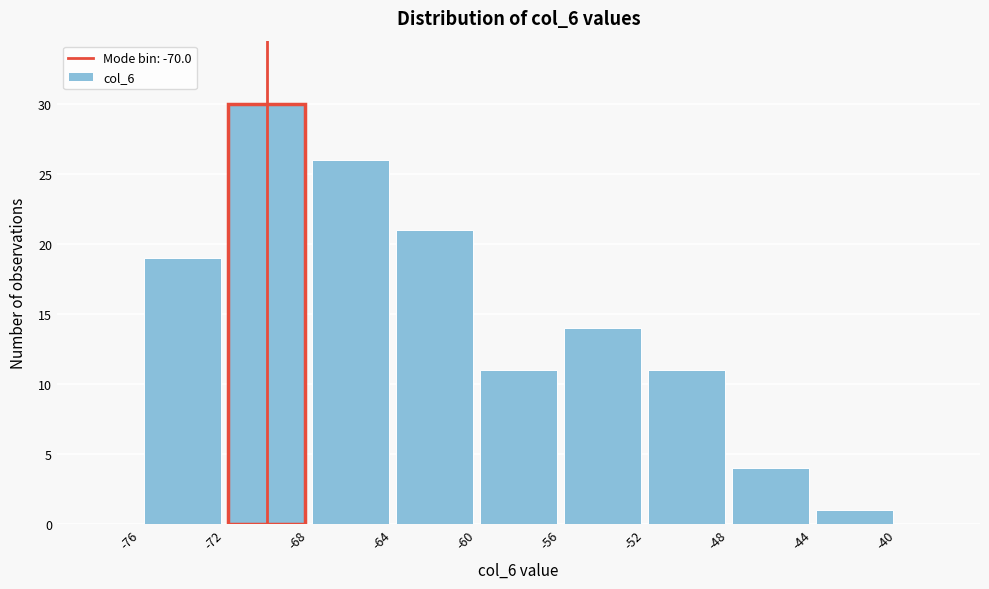

Which range on the x-axis has the tallest bar?

-72 to -68